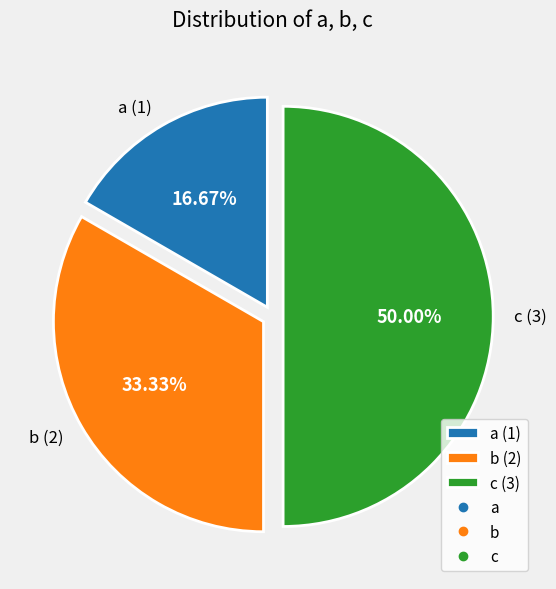

Which category has the biggest portion of the pie?

c